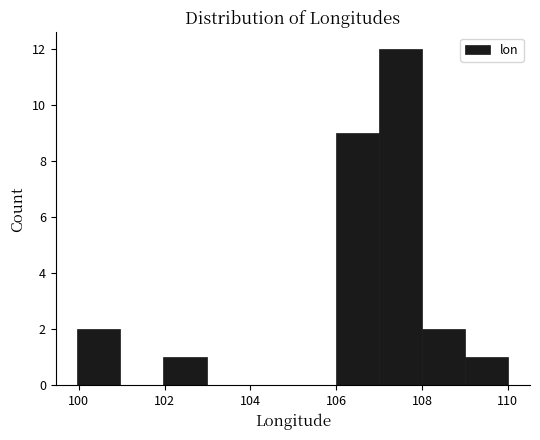

How tall is the bar that spans 100 to 101 on the x-axis? Neither the bar edges nor the heights are printed on the chart, so give them approximately, as read against the axes.

2